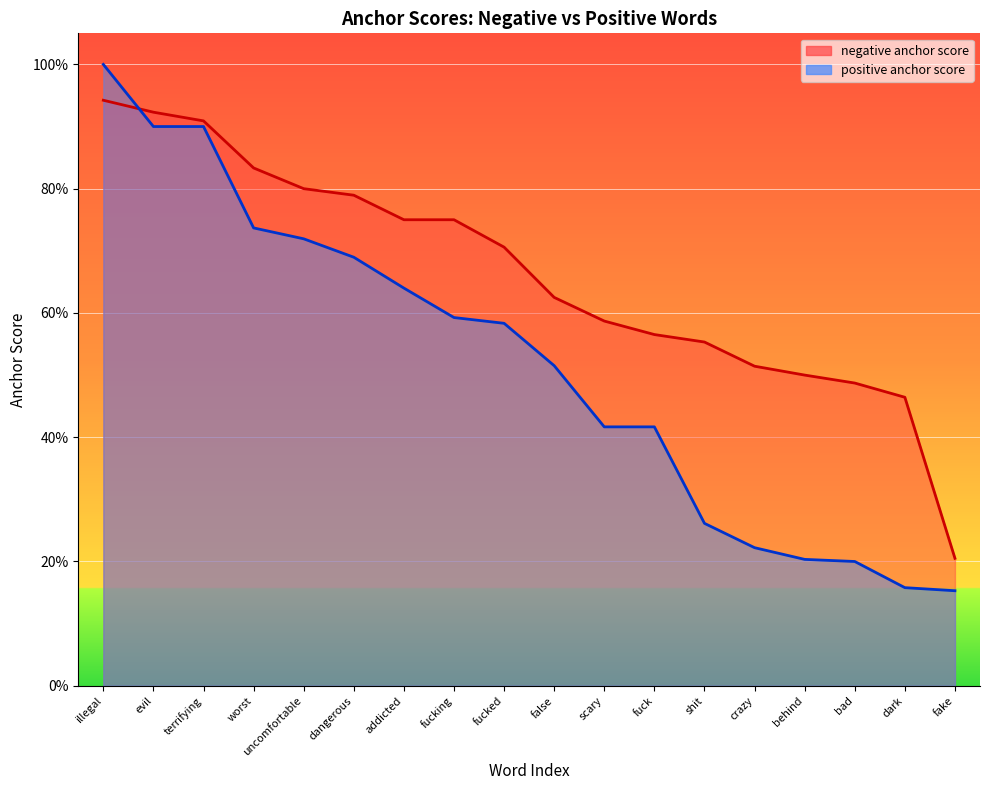

Is the value of positive anchor score at shit greater than the value of negative anchor score at dangerous?

No